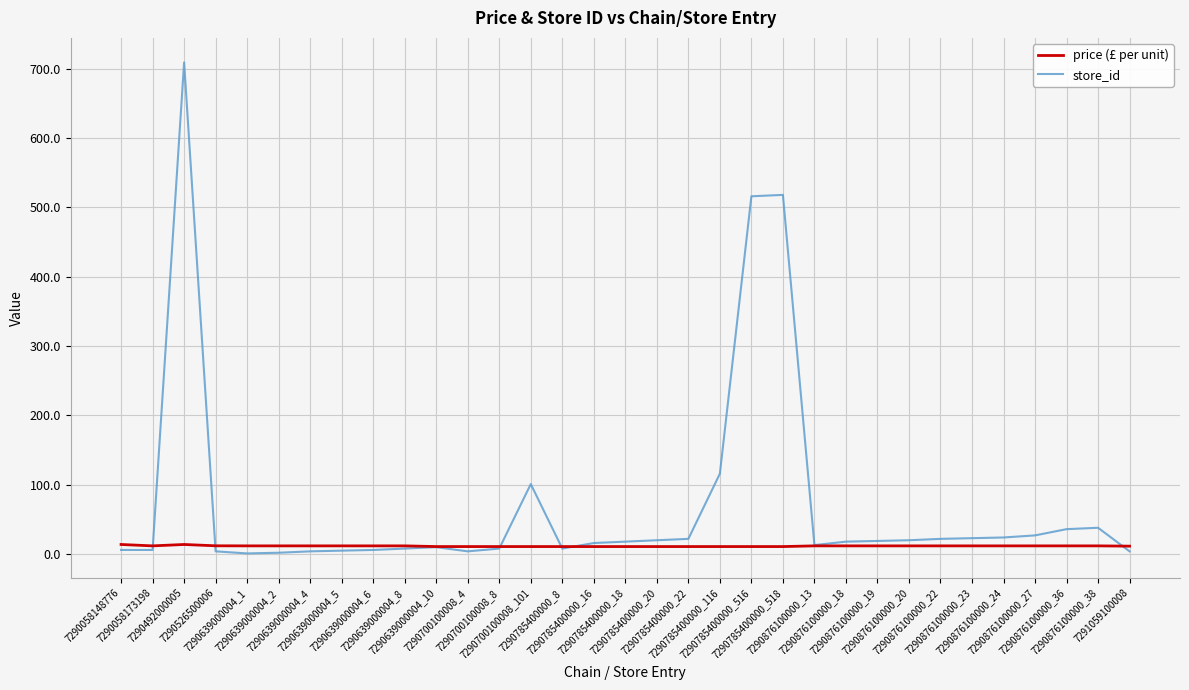

Rank the series by their average value, from lowest to highest.

price (£ per unit), store_id